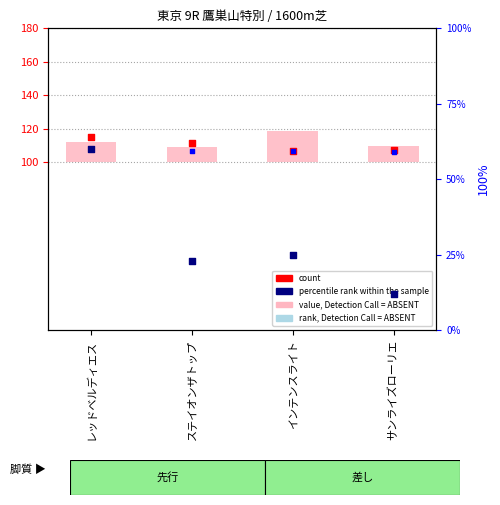

Is the value of percentile rank within the sample at レッドベルディエス greater than the value of rank, Detection Call = ABSENT at サンライズローリエ?

No